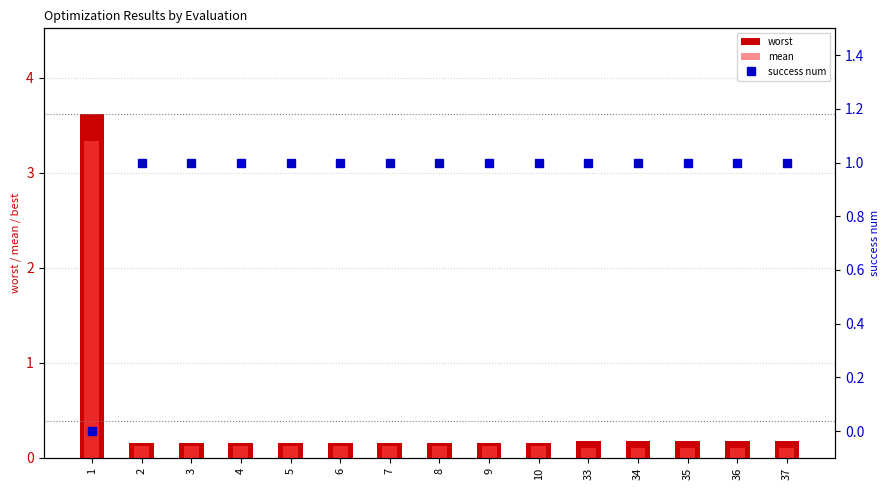

Does the chart contain stacked bars?

No